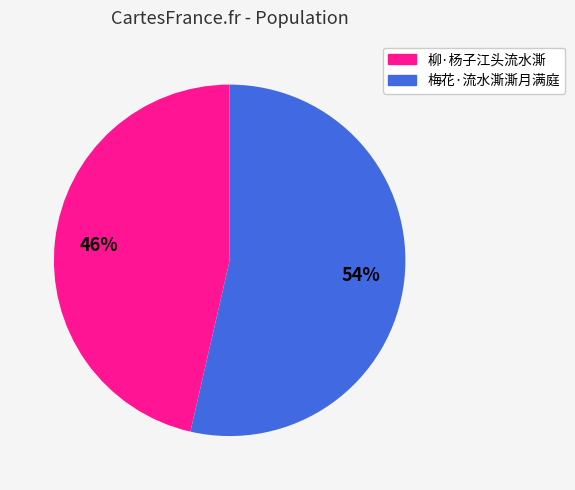

Do 柳·杨子江头流水澌 and 梅花·流水澌澌月满庭 together represent more than half of the pie?

Yes